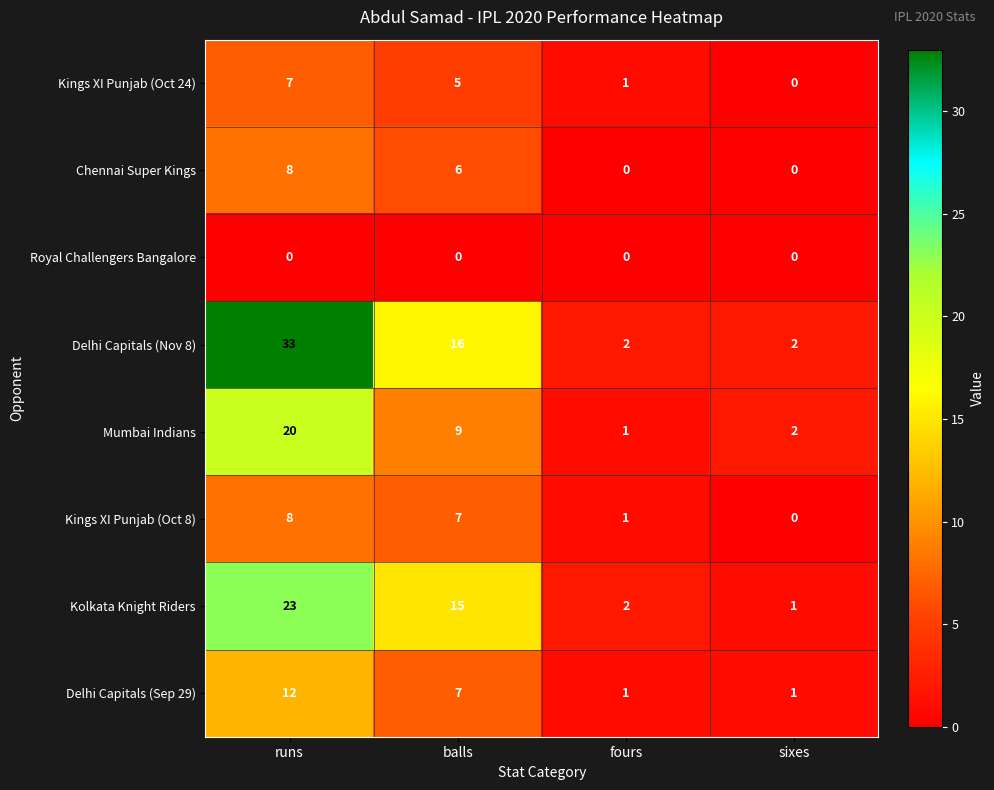

Between runs and fours, which series saw the biggest shift?

Delhi Capitals (Nov 8)